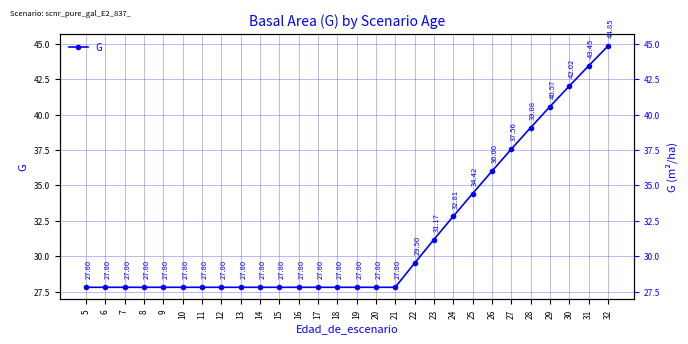

What is the value of the 10th point from the left?

27.8